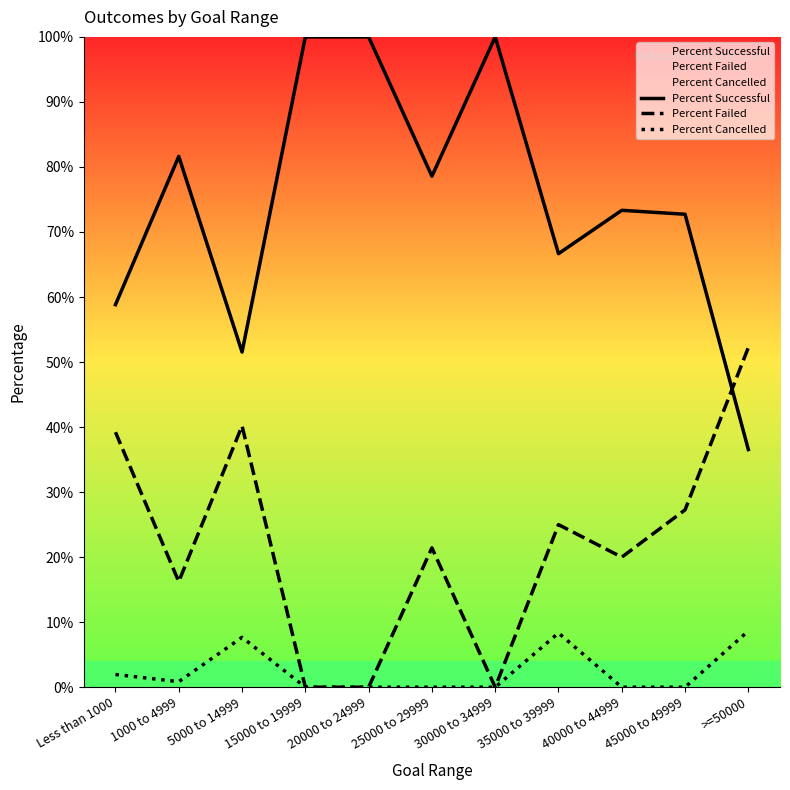

True or false: Percent Failed and Percent Cancelled intersect in this chart.

False